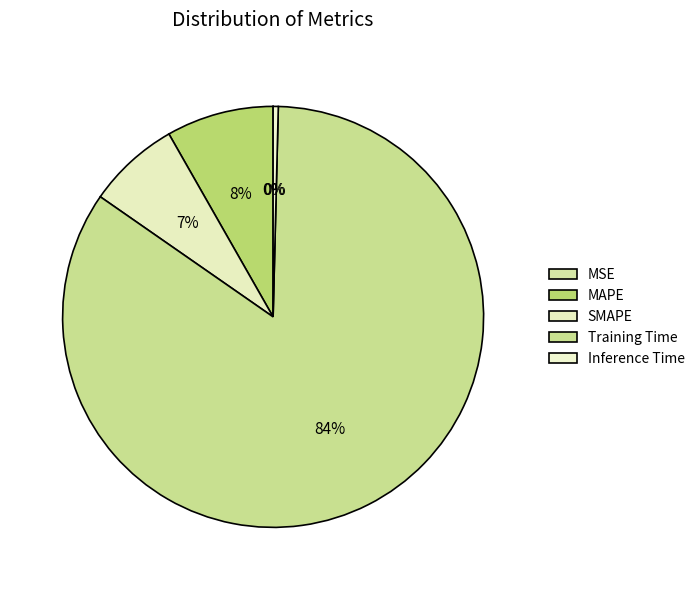

What is the largest slice in the pie chart?

Training Time